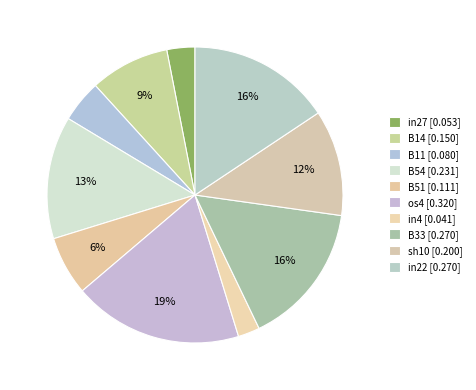

Which has a higher value, sh10 or B14?

sh10